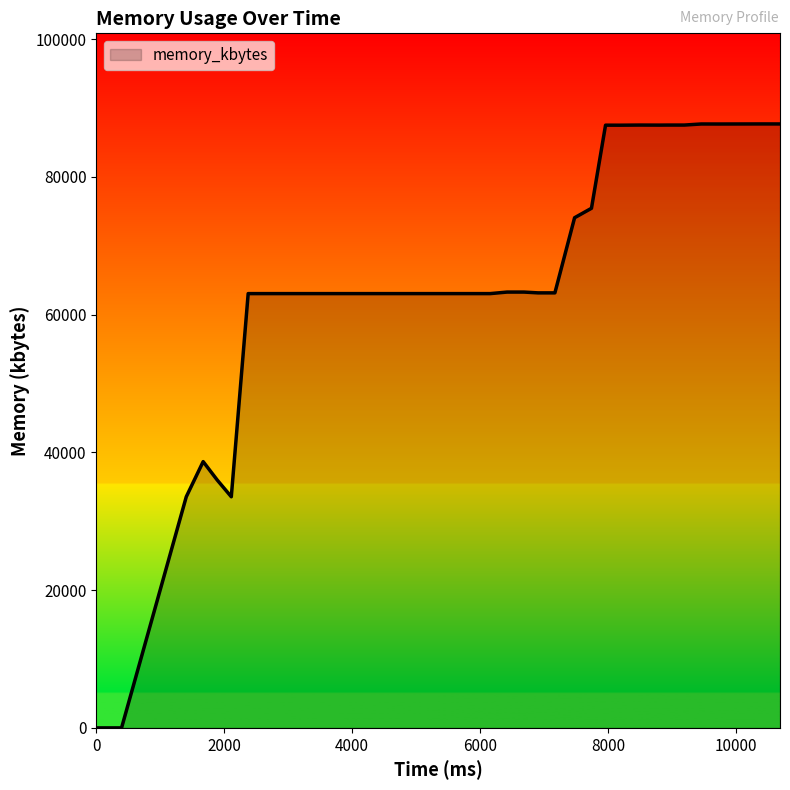

What is the difference between the maximum and minimum values?

87704